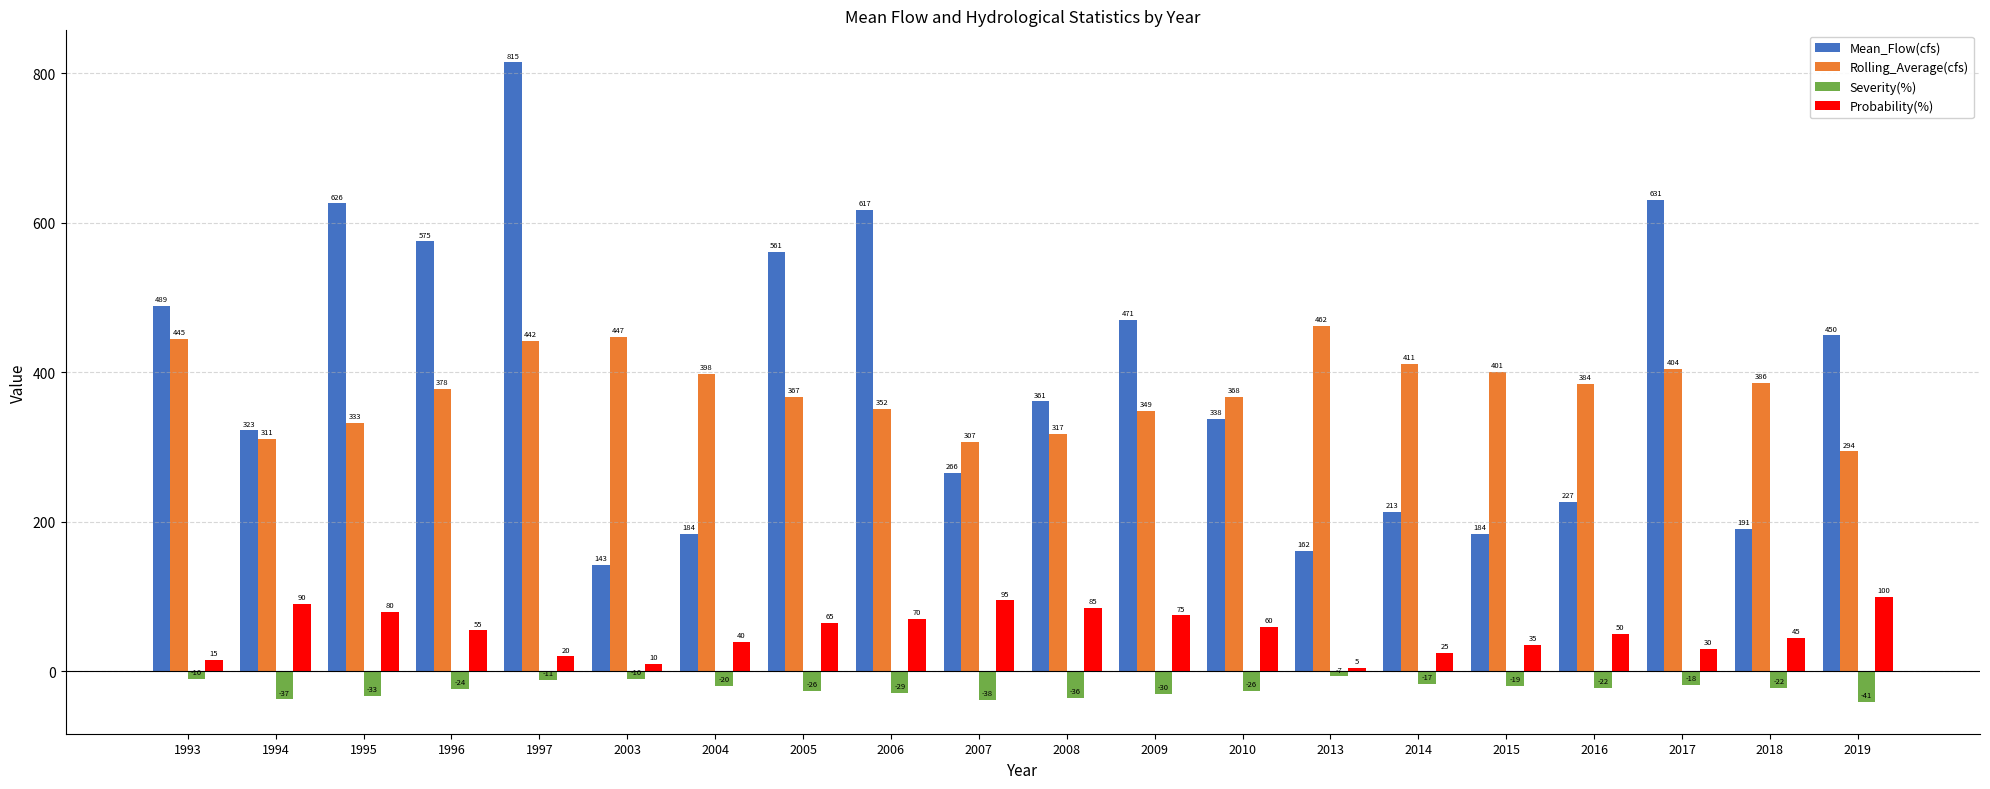

What is the difference between the maximum and minimum values in the Probability(%) series?

95.0